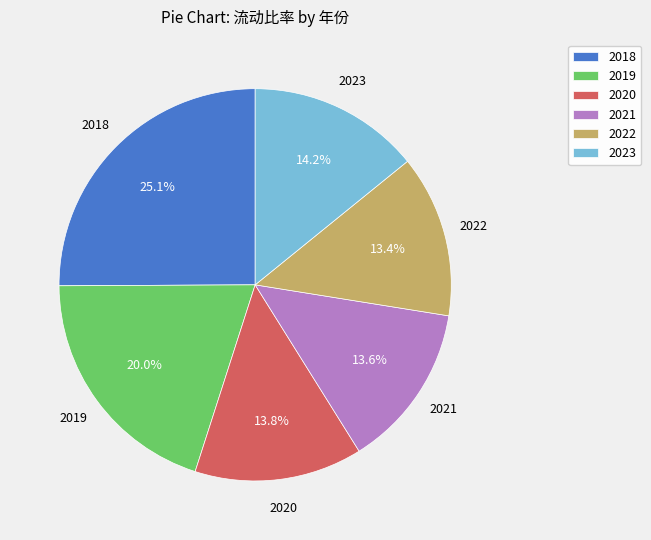

Approximately how many times larger is the value at 2021 compared to 2018?

0.5